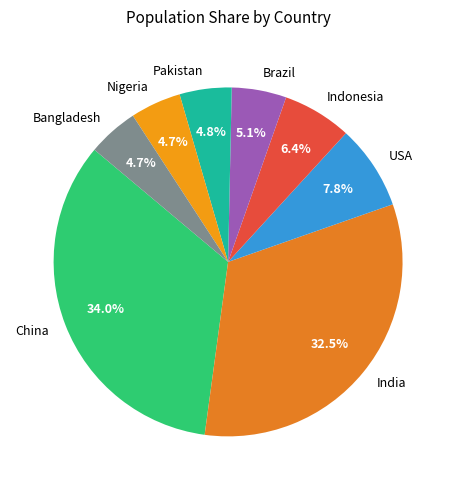

Which category has the biggest portion of the pie?

China